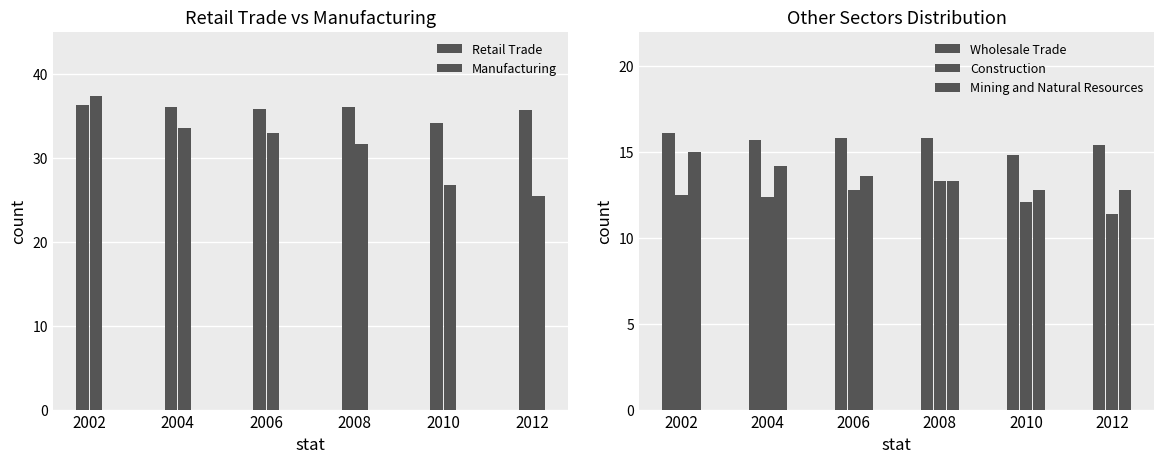

List the series in order of their peak value, highest first.

Manufacturing, Retail Trade, Wholesale Trade, Mining and Natural Resources, Construction